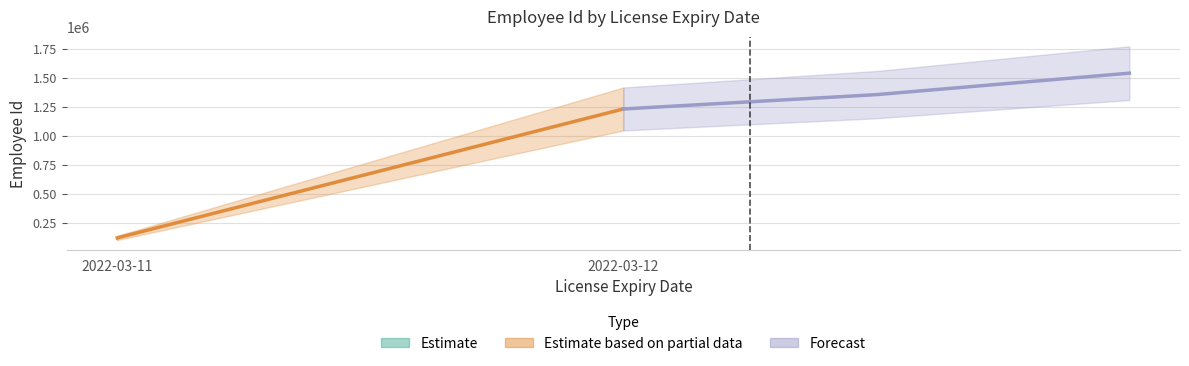

What is the approximate value at 2022-03-11, to the nearest 50?

123450